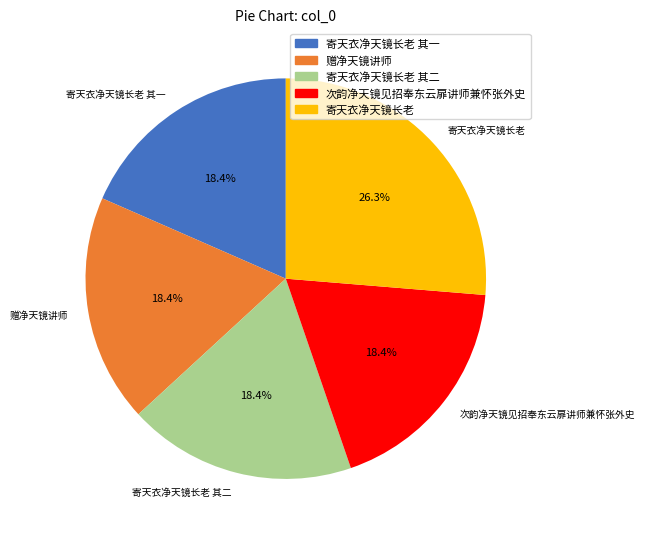

Is 寄天衣净天镜长老 其一 the majority of the pie?

No